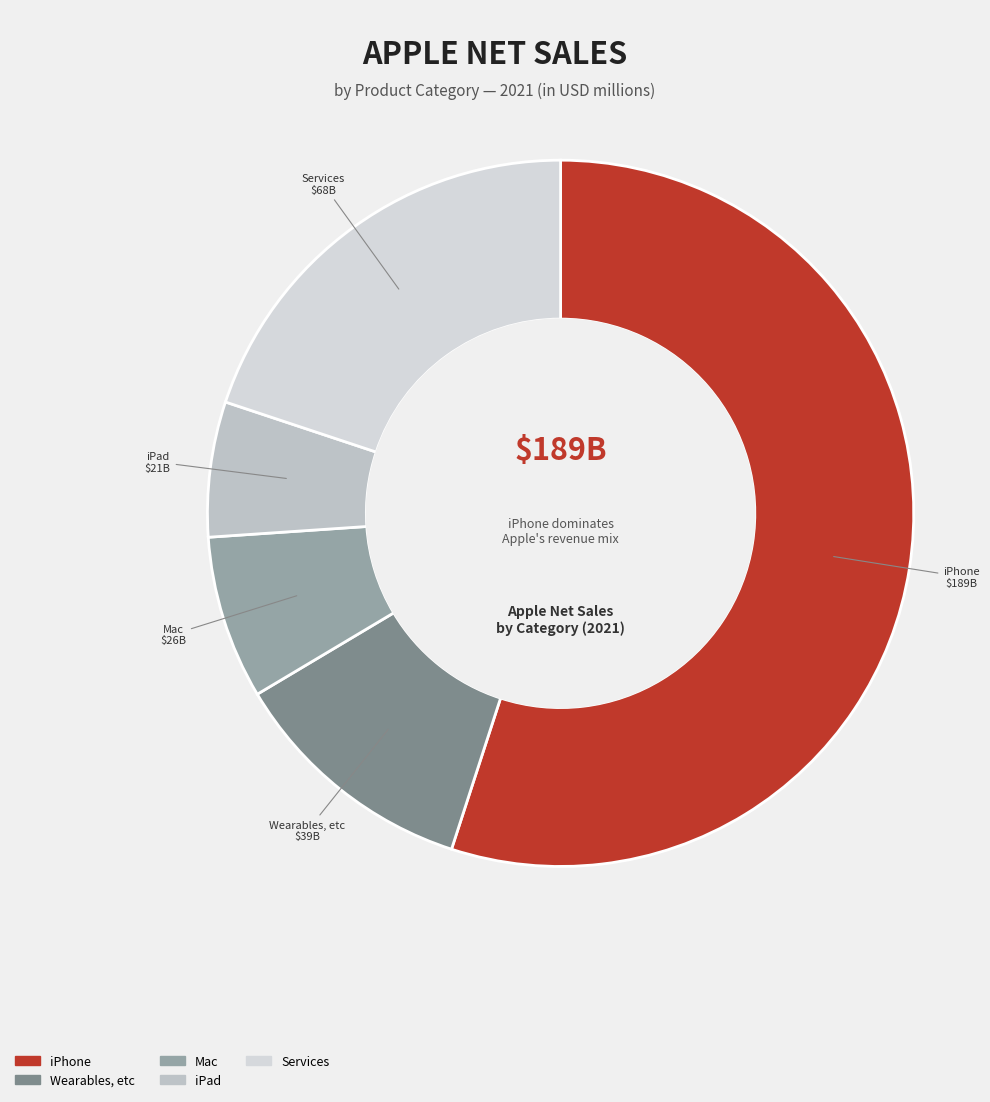

What is the ratio of the value at Services to the value at Mac?

2.7